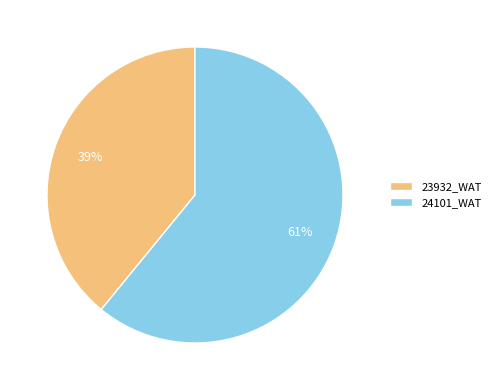

Does any single category account for the majority?

Yes